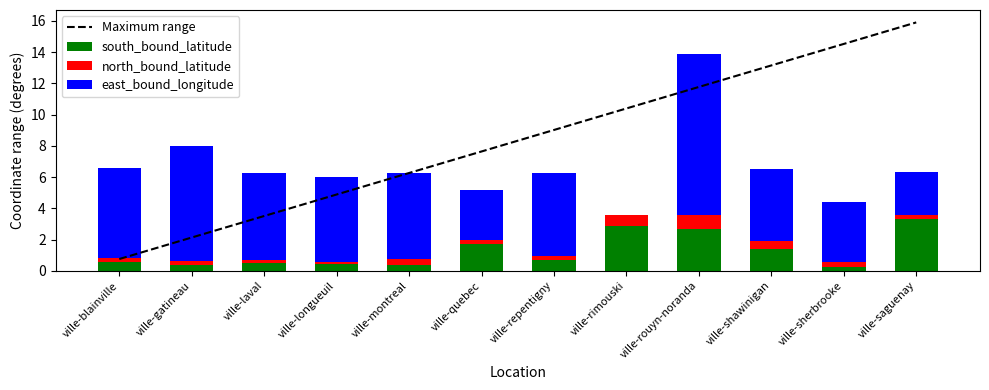

Which series has the widest spread of values?

Maximum range